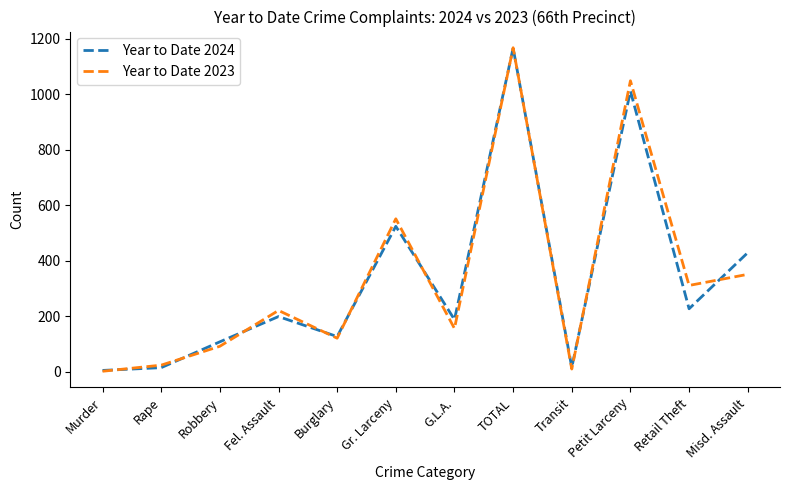

How many lines are shown in the chart?

2